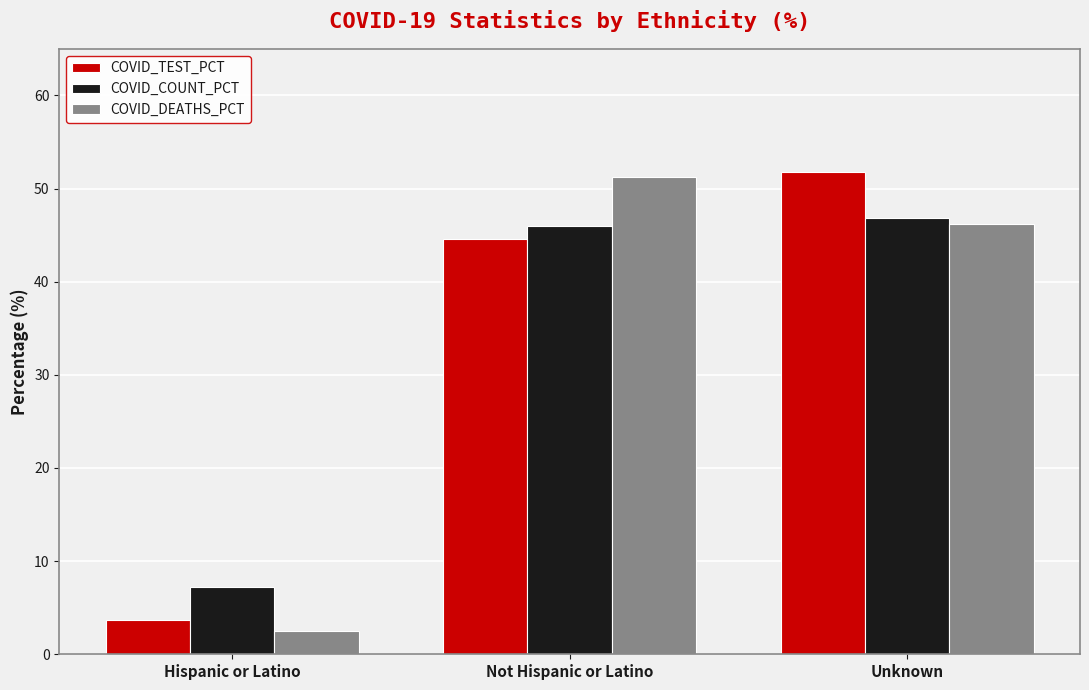

Reading left to right, what are all the values shown in this chart?

COVID_TEST_PCT: 3.7	44.5	51.8
COVID_COUNT_PCT: 7.2	46.0	46.9
COVID_DEATHS_PCT: 2.5	51.3	46.2